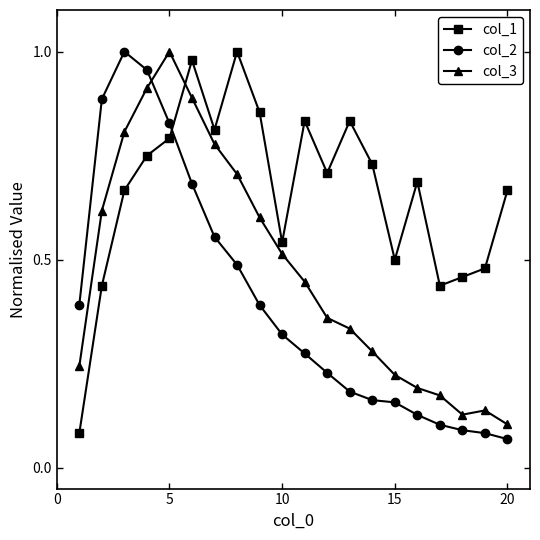

At how many categories does at least one series exceed 0?

20